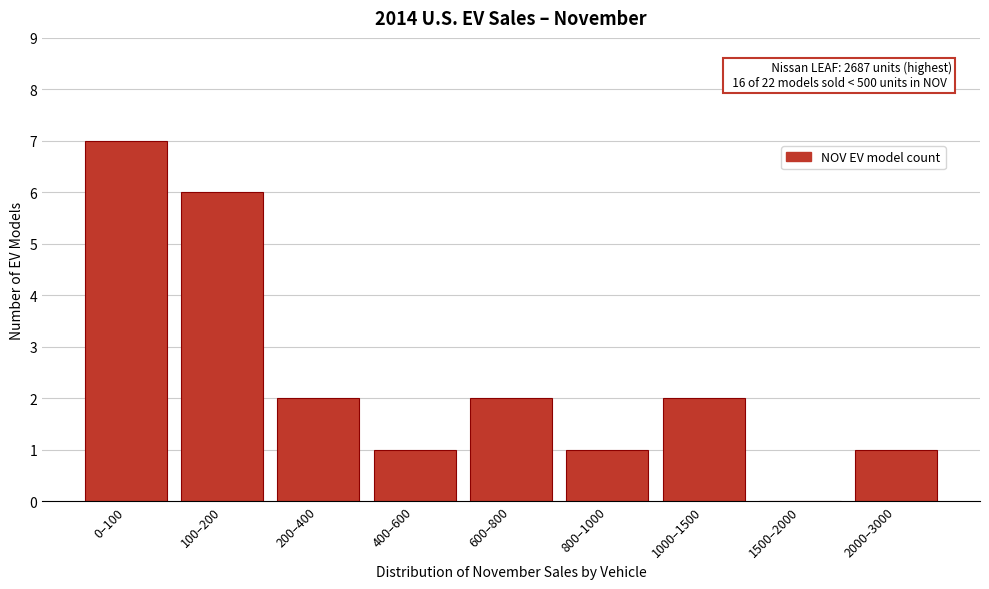

Reading left to right, list all the values displayed in this chart.

0–100=7	100–200=6	200–400=2	400–600=1	600–800=2	800–1000=1	1000–1500=2	1500–2000=0	2000–3000=1